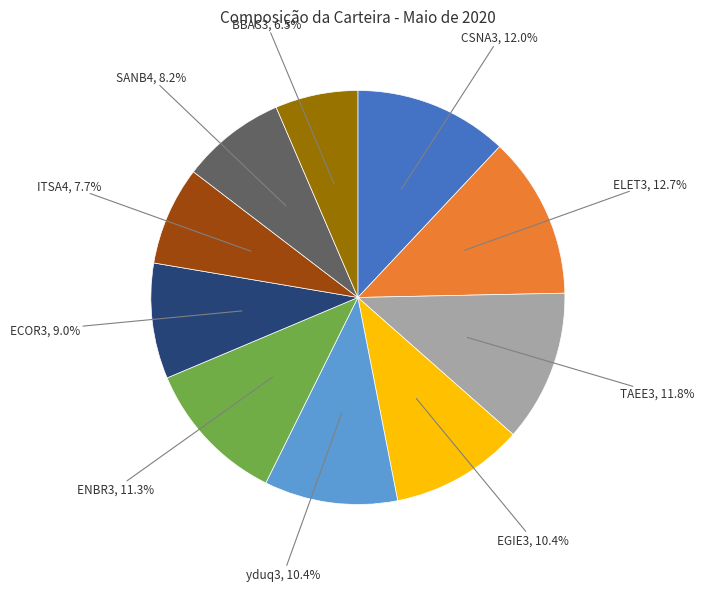

To the nearest percent, what portion does ENBR3 represent?

11%